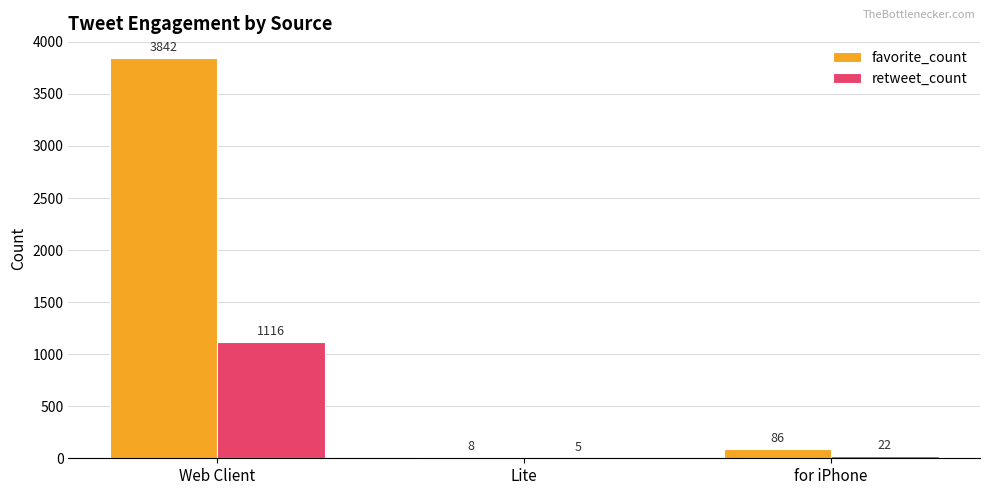

At which category is the sum across all series the highest?

Web Client